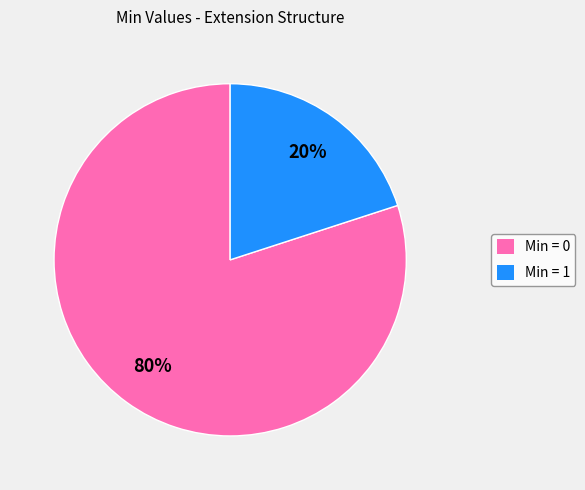

Rank the categories by value from highest to lowest.

Min = 0, Min = 1